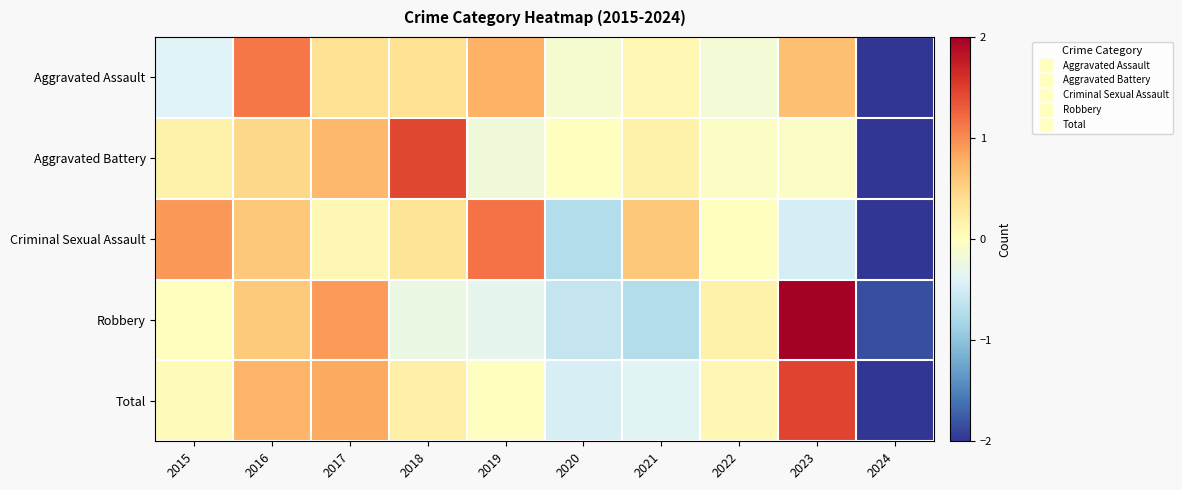

Reading left to right, transcribe all the data shown in this chart.

Aggravated Assault: 2015=-0.4	2016=1.1	2017=0.4	2018=0.4	2019=0.8	2020=-0.1	2021=0.1	2022=-0.2	2023=0.7	2024=-2.7
Aggravated Battery: 2015=0.2	2016=0.5	2017=0.7	2018=1.4	2019=-0.2	2020=0.0	2021=0.2	2022=-0.0	2023=-0.0	2024=-2.7
Criminal Sexual Assault: 2015=0.9	2016=0.6	2017=0.1	2018=0.3	2019=1.2	2020=-0.7	2021=0.6	2022=-0.0	2023=-0.5	2024=-2.5
Robbery: 2015=0.0	2016=0.6	2017=0.9	2018=-0.3	2019=-0.3	2020=-0.6	2021=-0.7	2022=0.2	2023=2.1	2024=-1.8
Total: 2015=0.0	2016=0.7	2017=0.8	2018=0.2	2019=-0.0	2020=-0.5	2021=-0.4	2022=0.1	2023=1.5	2024=-2.5